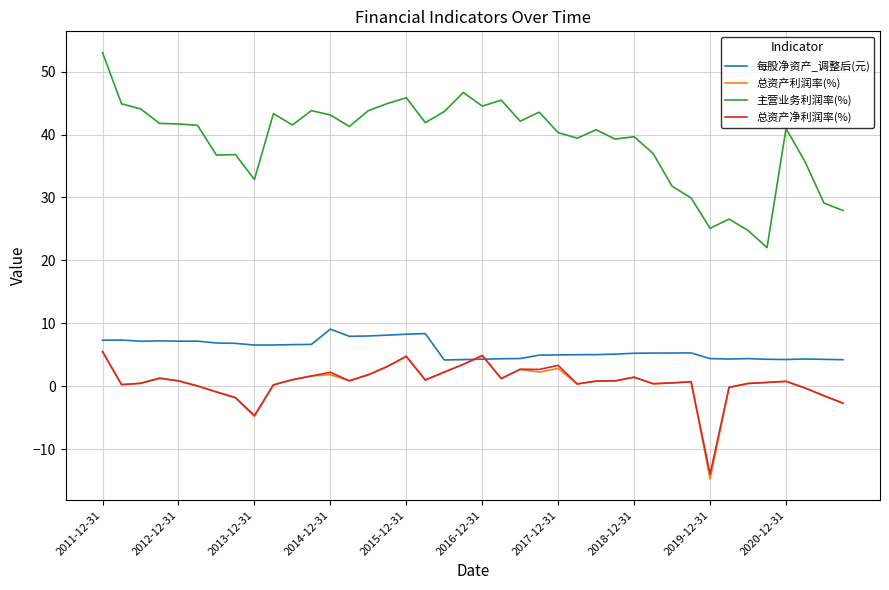

What is the maximum value shown in the chart?

53.0